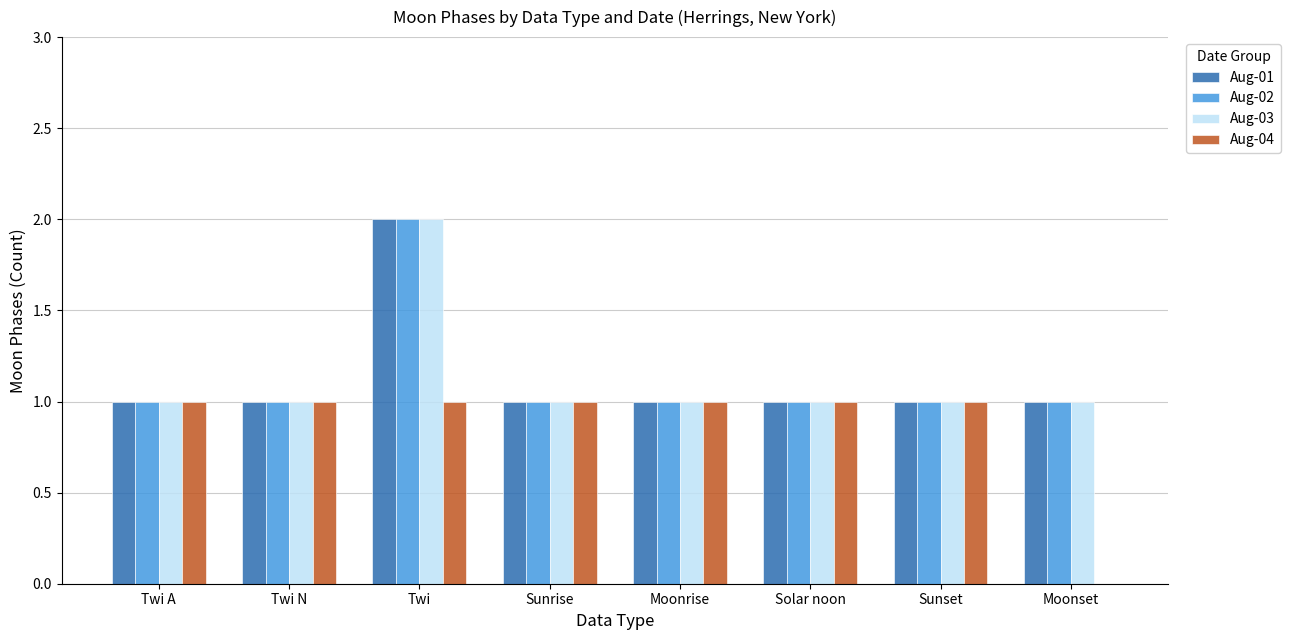

Are the bars horizontal?

No